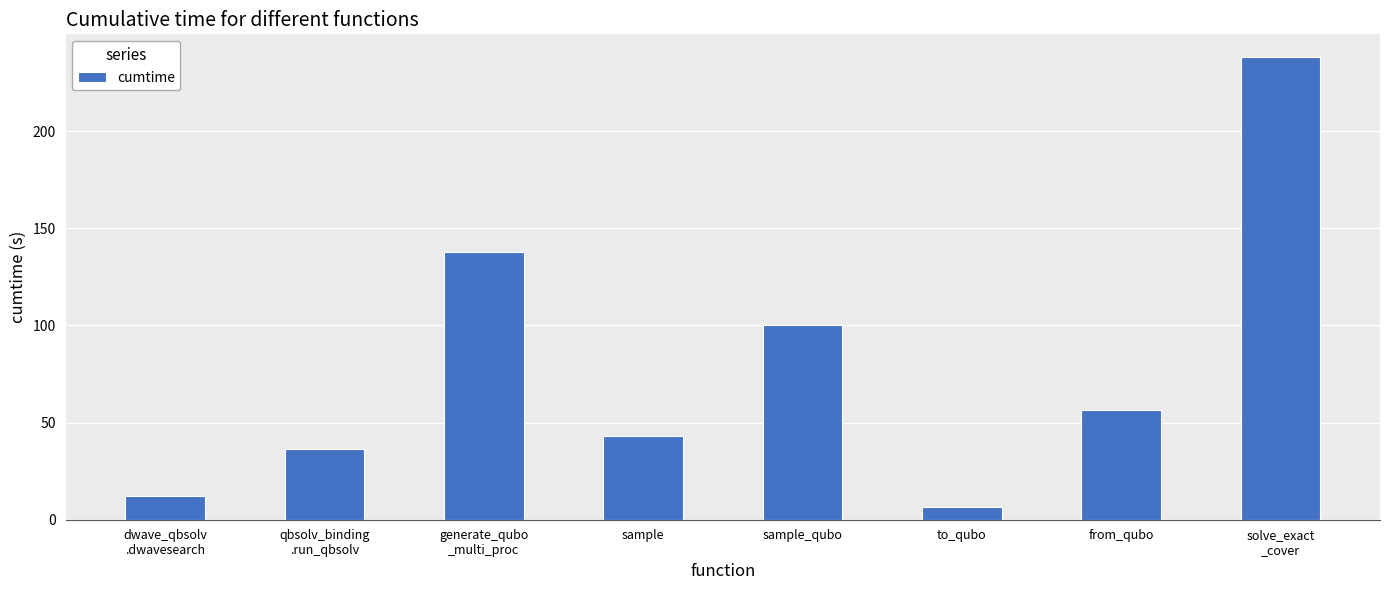

What is the sum of the values at generate_qubo
_multi_proc and sample?

180.9